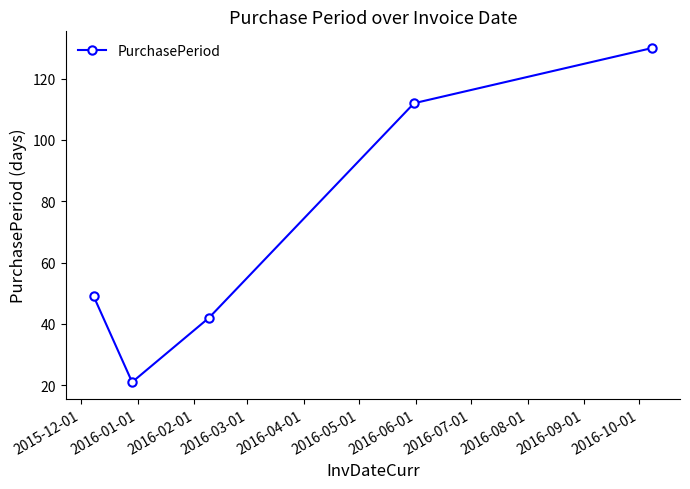

What is the smallest value displayed?

21